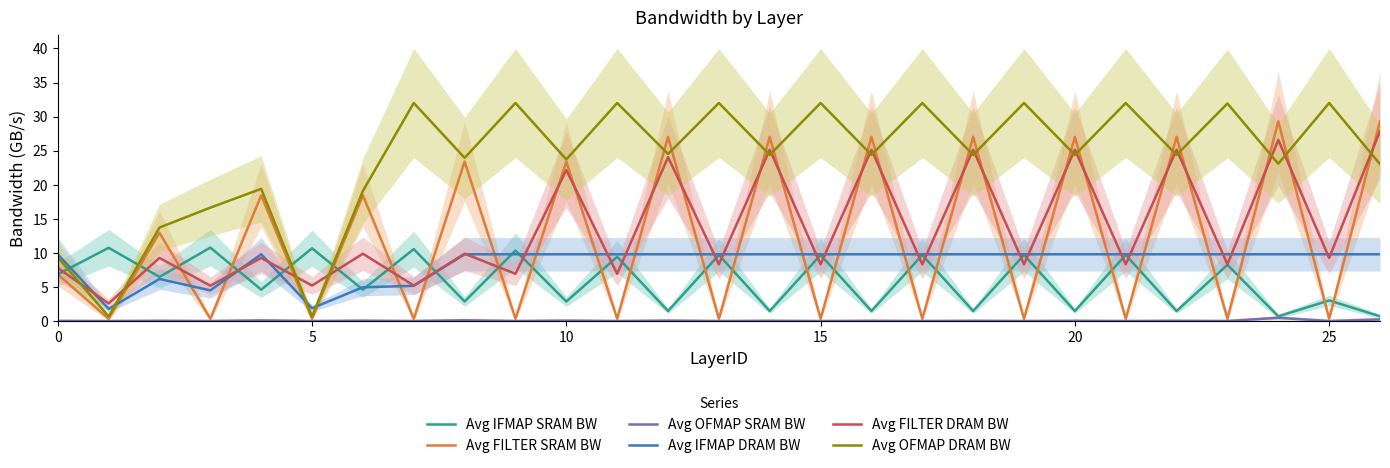

Which series has the largest total across all categories?

Avg OFMAP DRAM BW